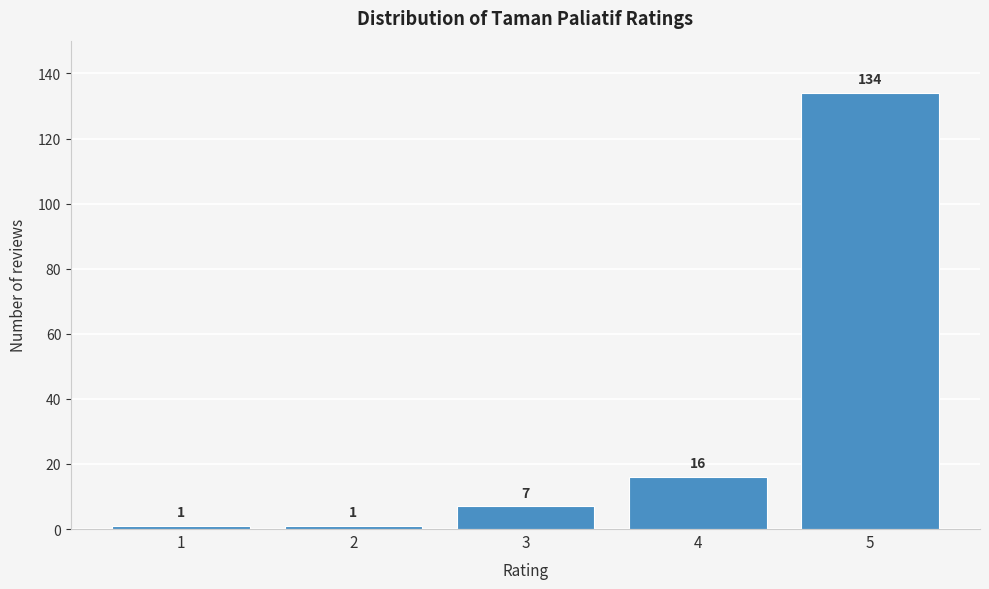

Reading left to right, list all the values displayed in this chart.

1=1	2=1	3=7	4=16	5=134